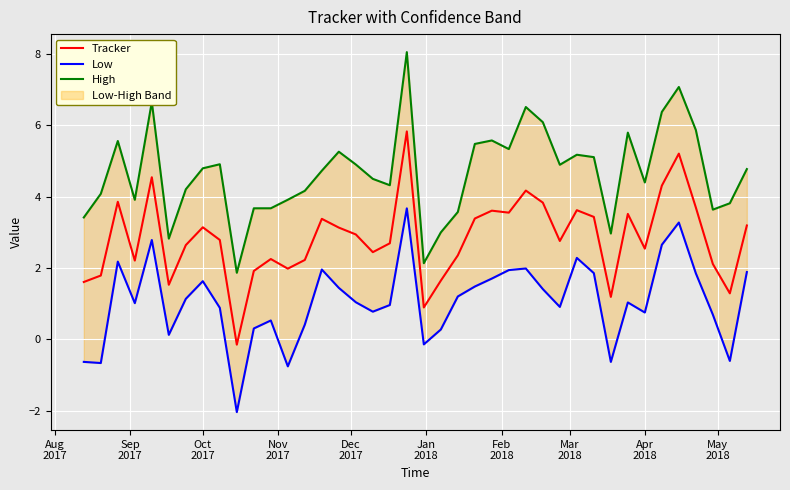

True or false: Low has more than 0 interior local peaks.

True